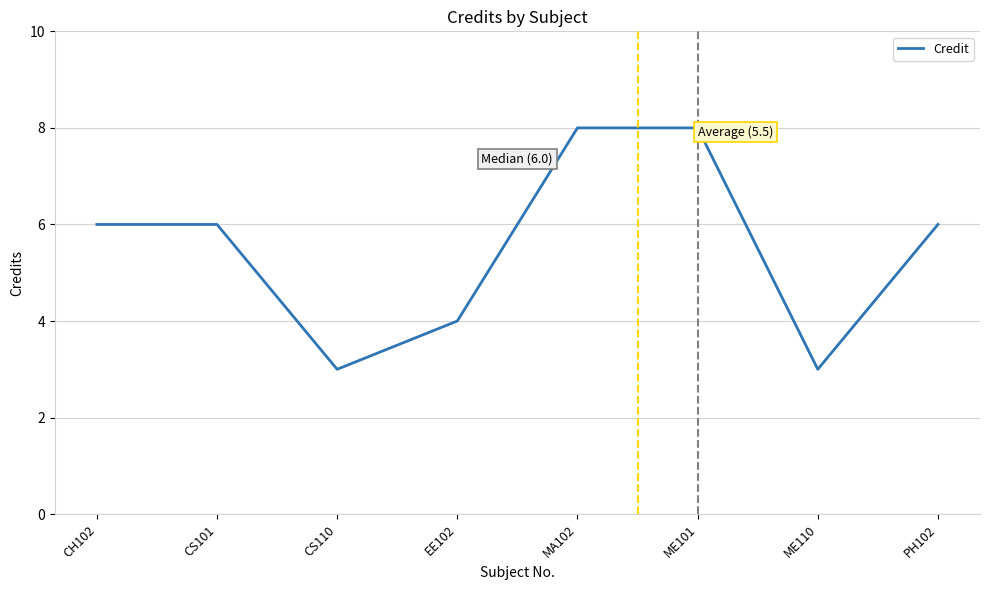

Approximately how many times larger is the value at ME110 compared to MA102?

0.4